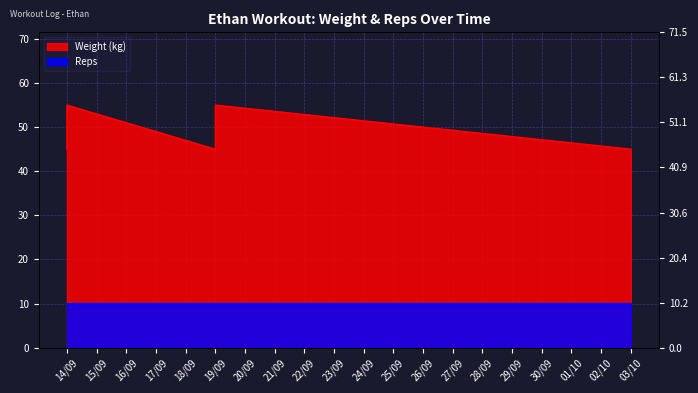

At which label is the value closest to 50?

14/09